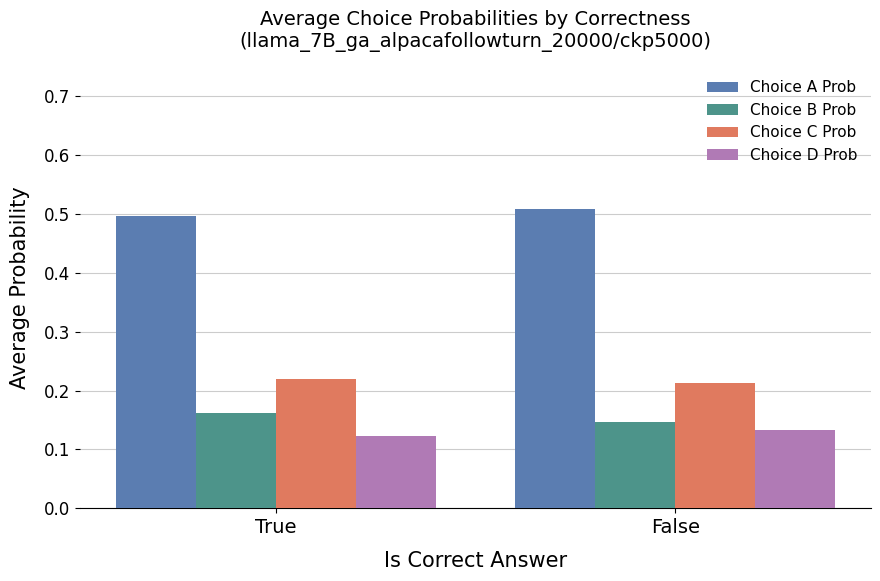

Is it true that Choice D Prob equals 0.0 at True?

False